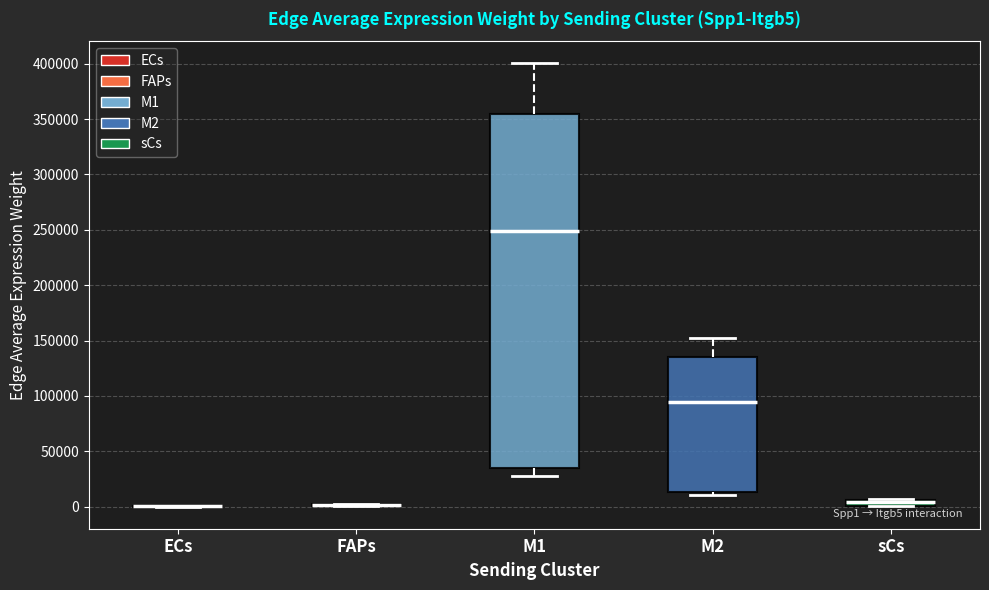

Where does the upper whisker of the box for M2 end on the y-axis? The values are not printed on the chart, so give them approximately, as read against the axis.

155000